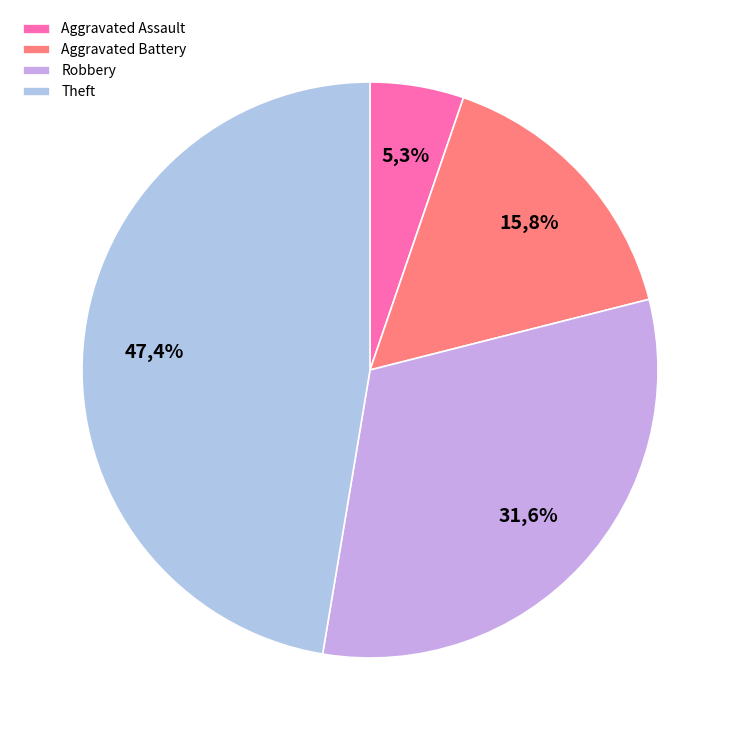

Is Arson the majority of the pie?

No